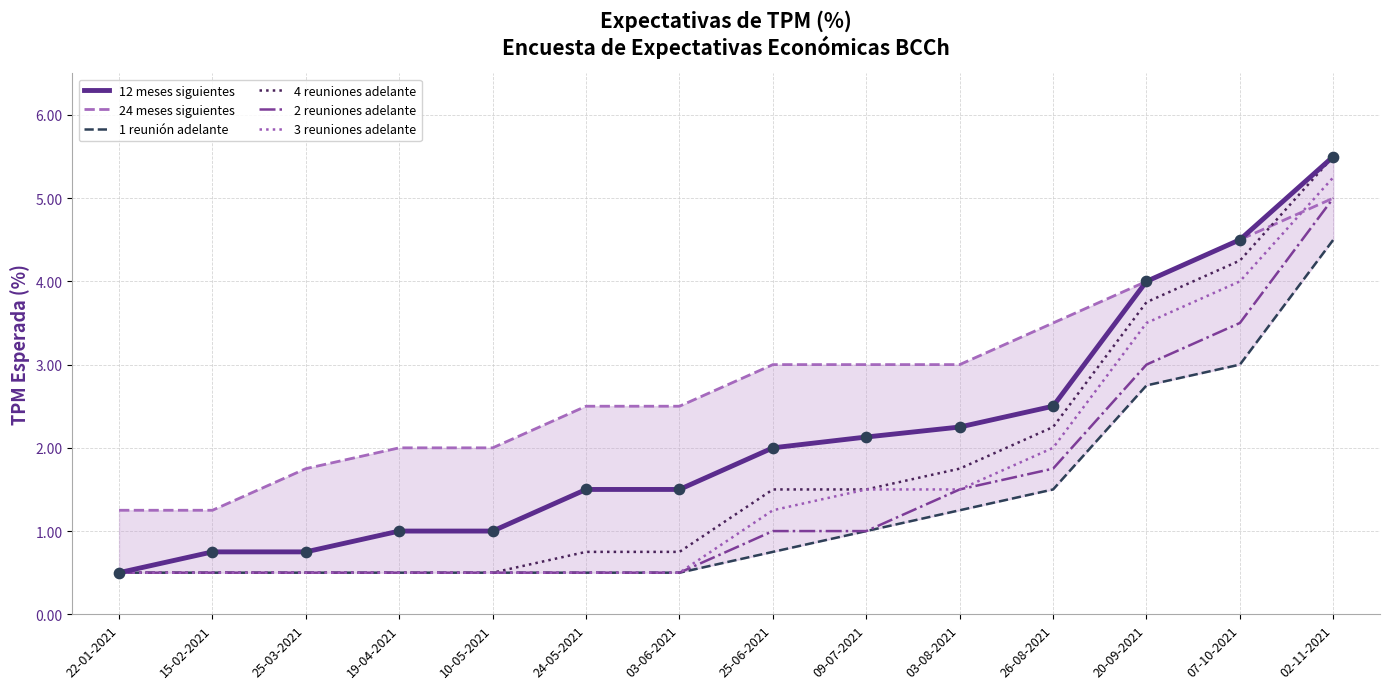

What are all the series names shown in the legend?

12 meses siguientes, 24 meses siguientes, 1 reunión adelante, 4 reuniones adelante, 2 reuniones adelante, 3 reuniones adelante